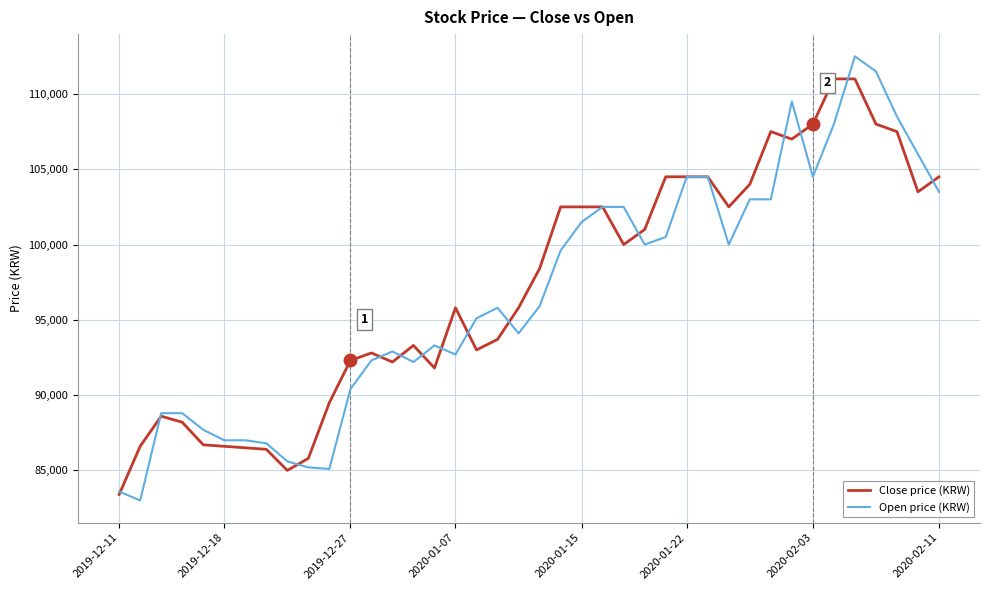

What are all the series names shown in the legend?

Close price (KRW), Open price (KRW)